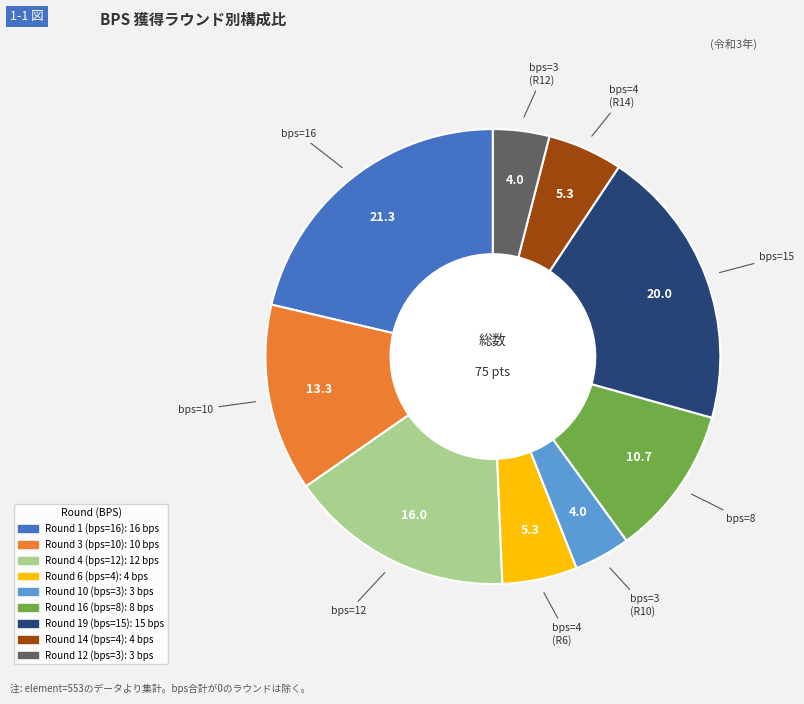

The Round 16 (bps=8) slice represents 11% of the pie. True or false?

True